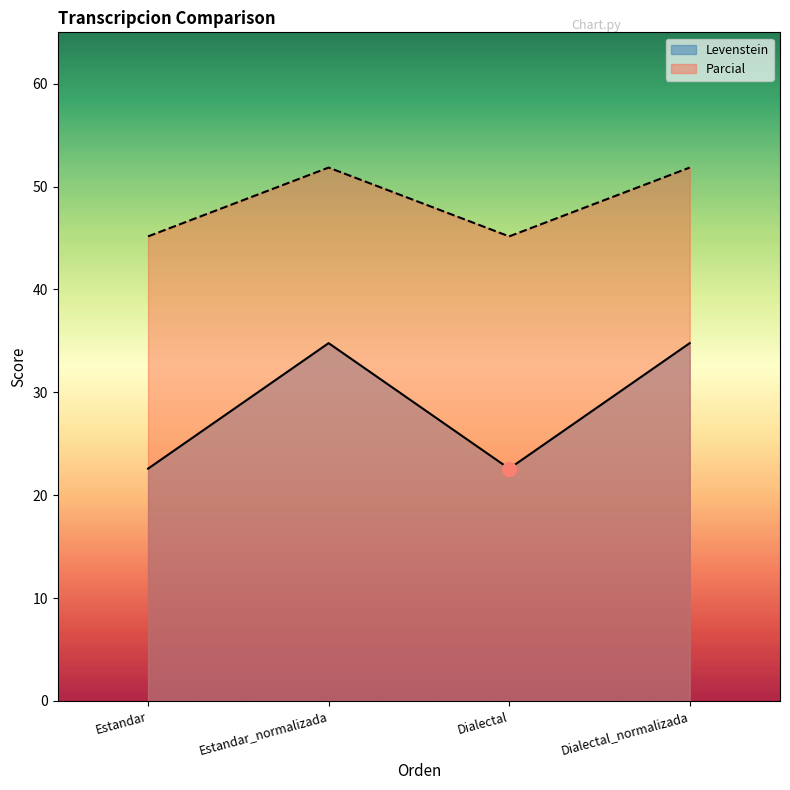

What is the approximate value of Levenstein at Estandar_normalizada?

34.8